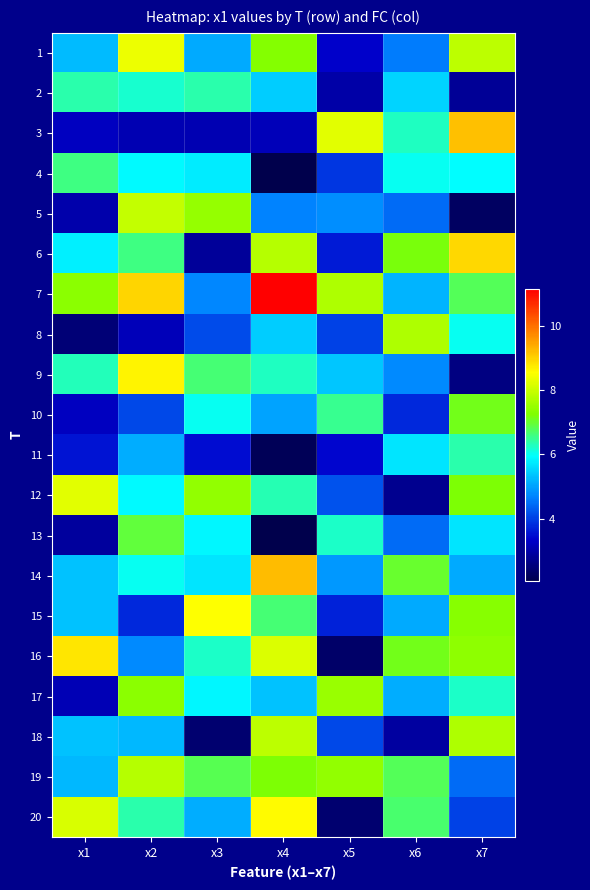

How many series are shown in this chart?

20